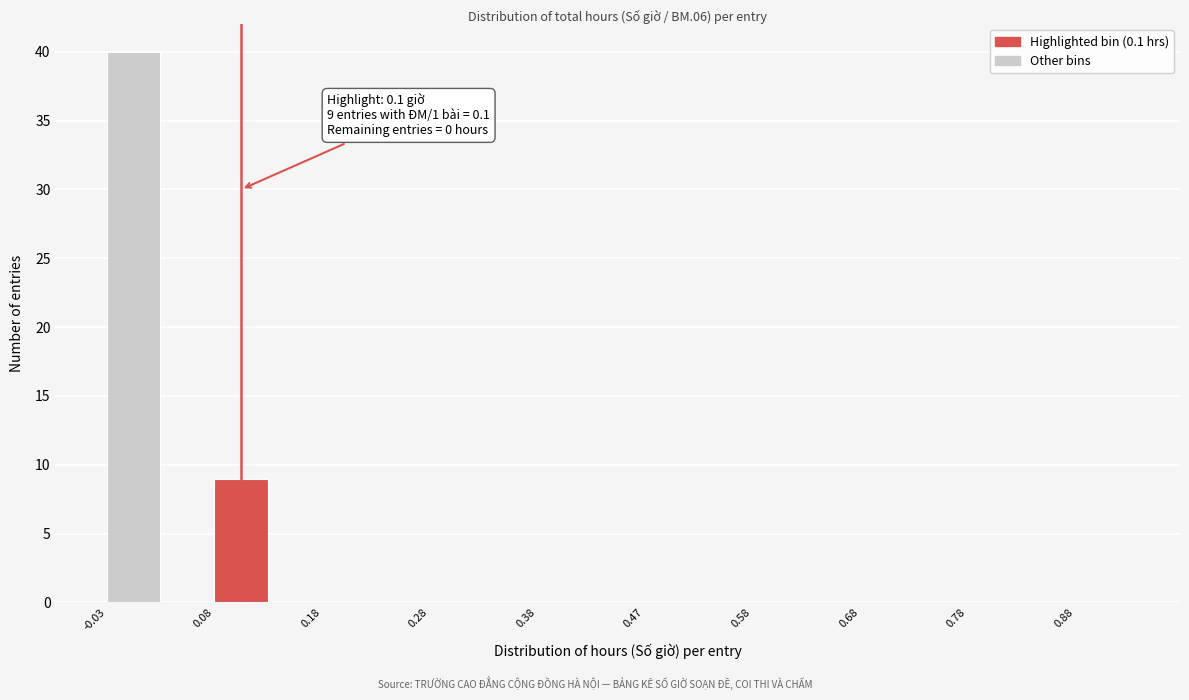

Which range on the x-axis has the tallest bar?

-0.025 to 0.025